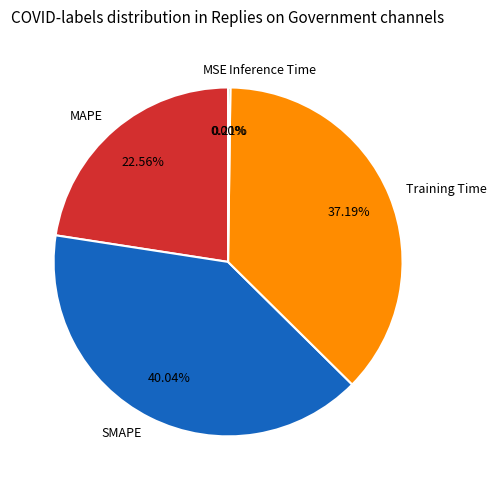

Is it true that Training Time is 24% of the pie?

False